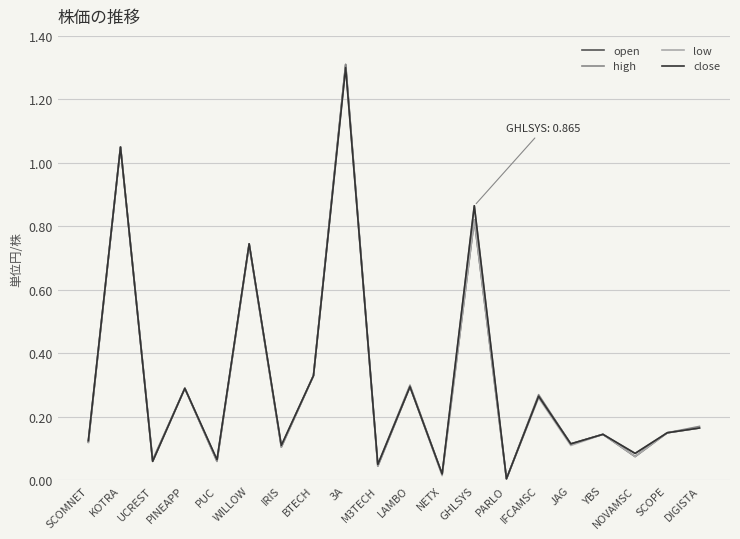

At which category is the sum across all series the highest?

3A